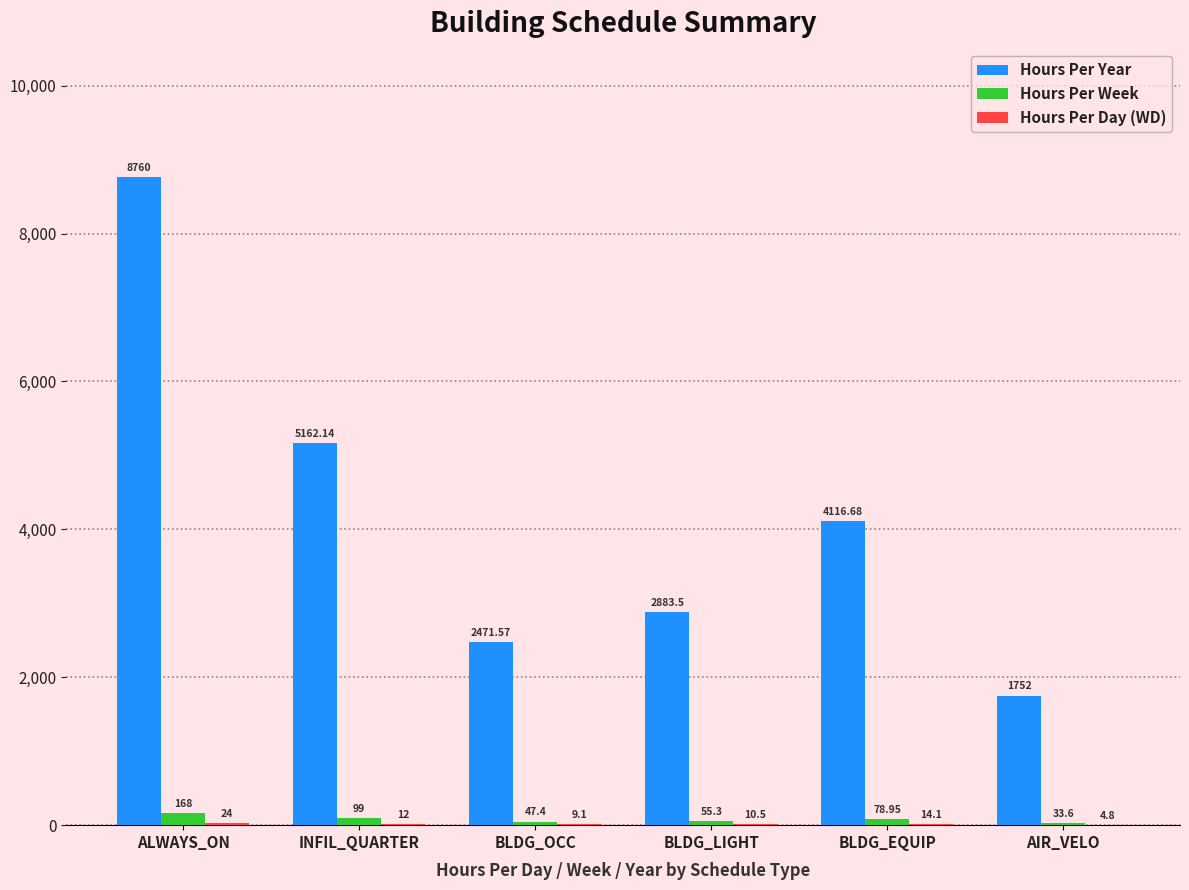

What is the sum of all Hours Per Year values?

25145.9